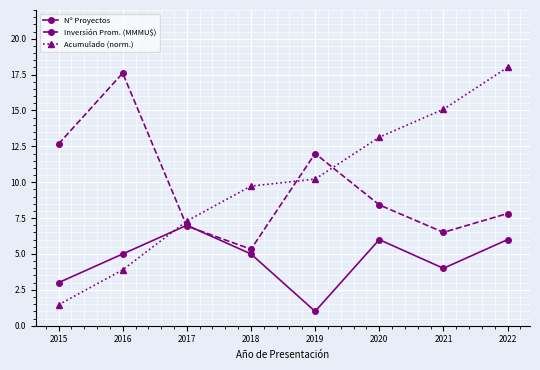

What is the difference between the maximum and minimum values in the Nº Proyectos series?

6.0